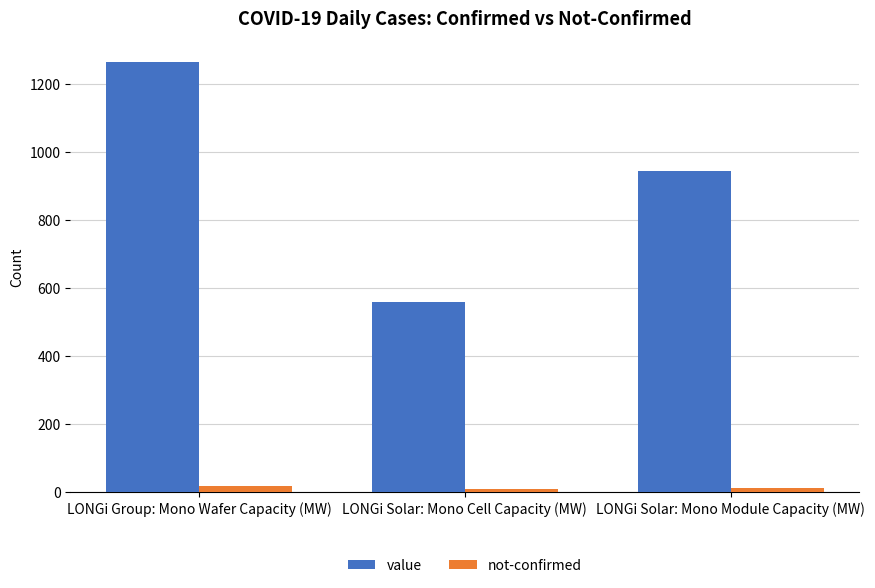

True or false: not-confirmed has a value of 12 at LONGi Solar: Mono Module Capacity (MW).

True